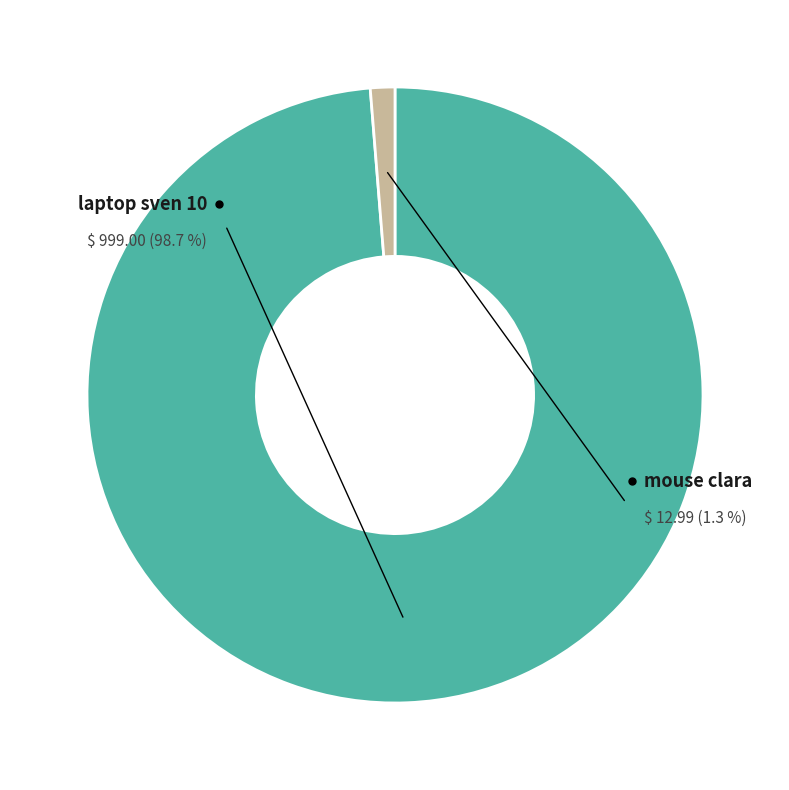

To the nearest percent, what is the average slice percentage?

50%